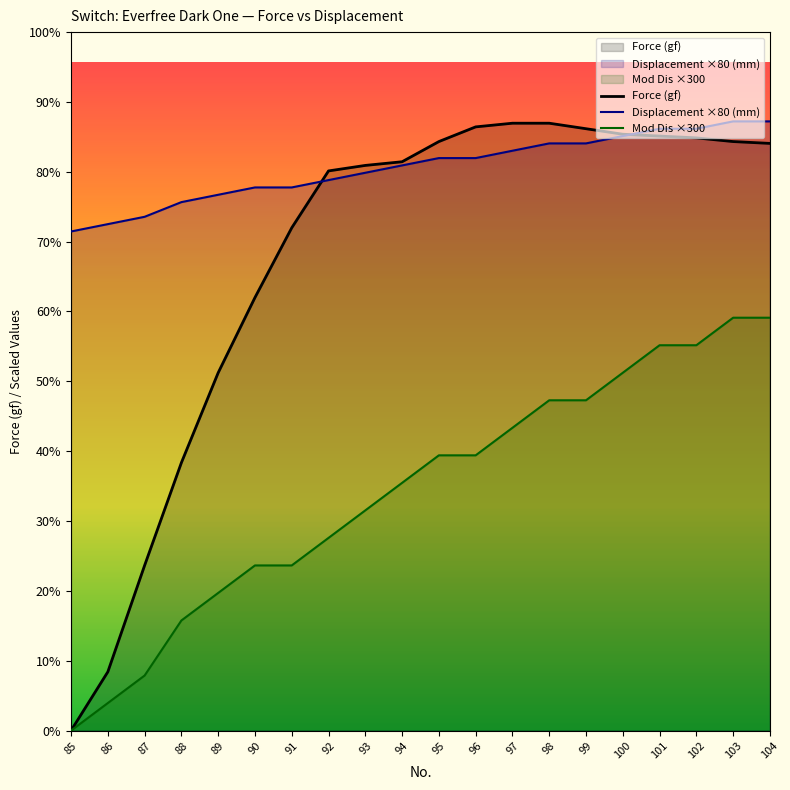

The value of Displacement ×80 (mm) at 96 is 56.1. True or false?

False